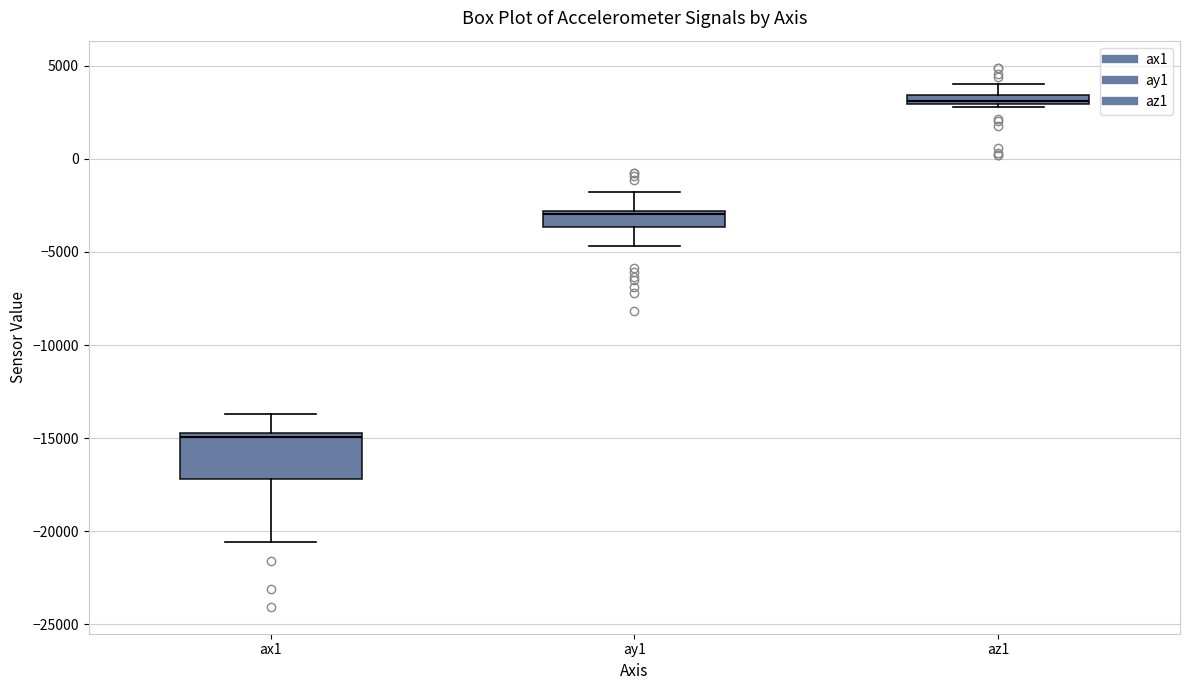

Where is the upper edge of the box for az1 on the y-axis? The values are not printed on the chart, so give them approximately, as read against the axis.

3500